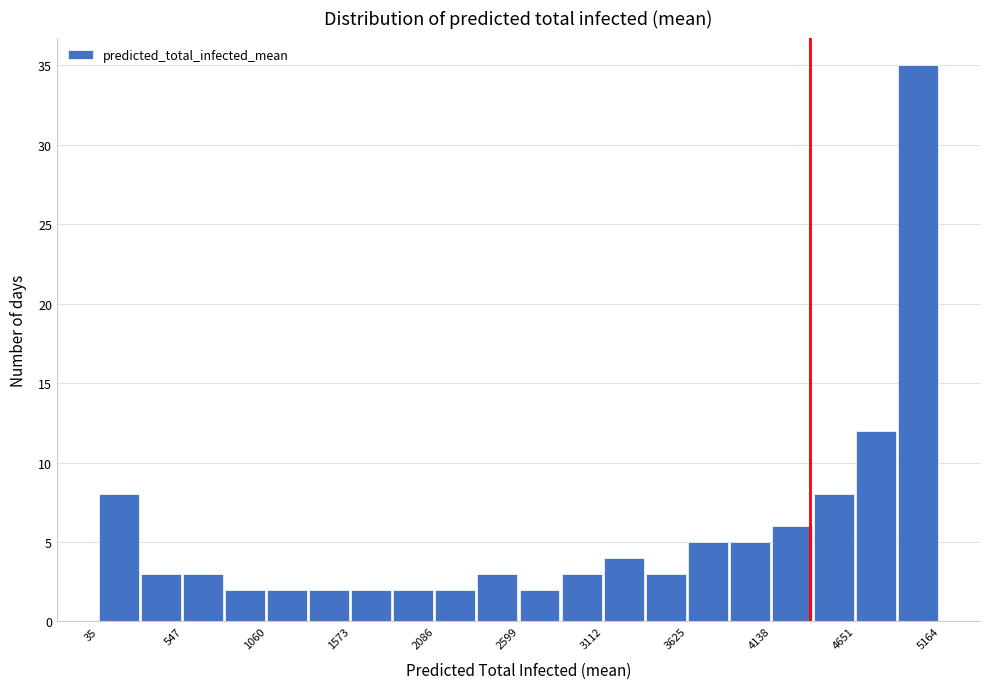

Read against the x-axis, roughly where is the centre of the tallest bar?

5000